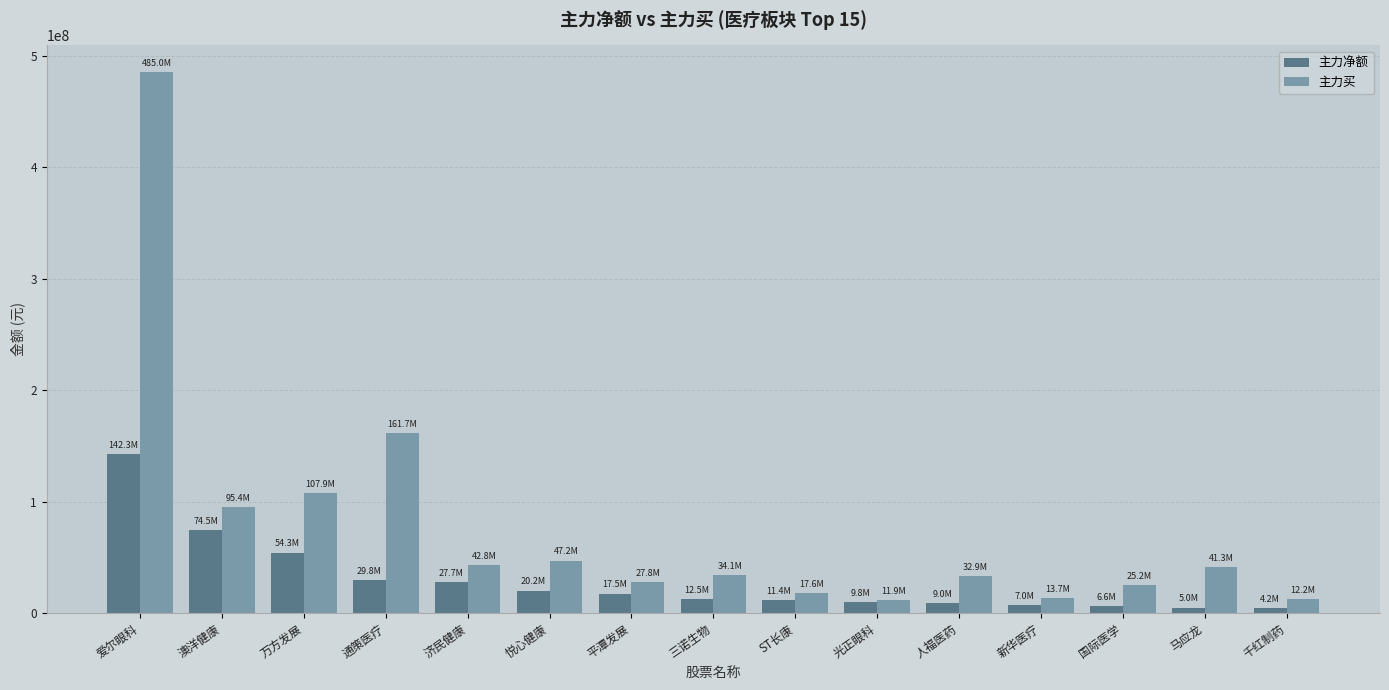

How many distinct data groups are displayed?

2